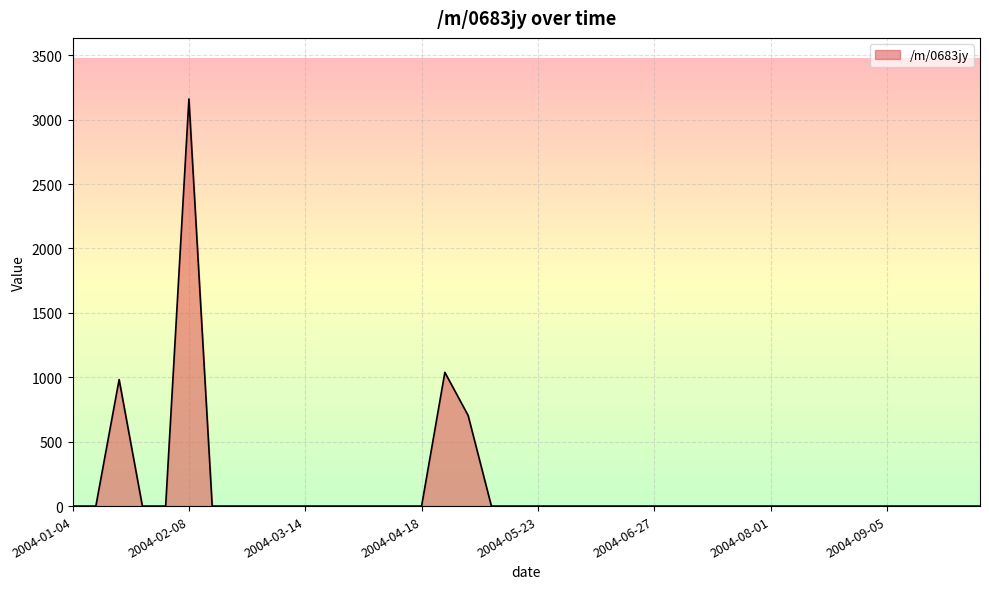

What is the difference between the maximum and minimum values?

3160.1